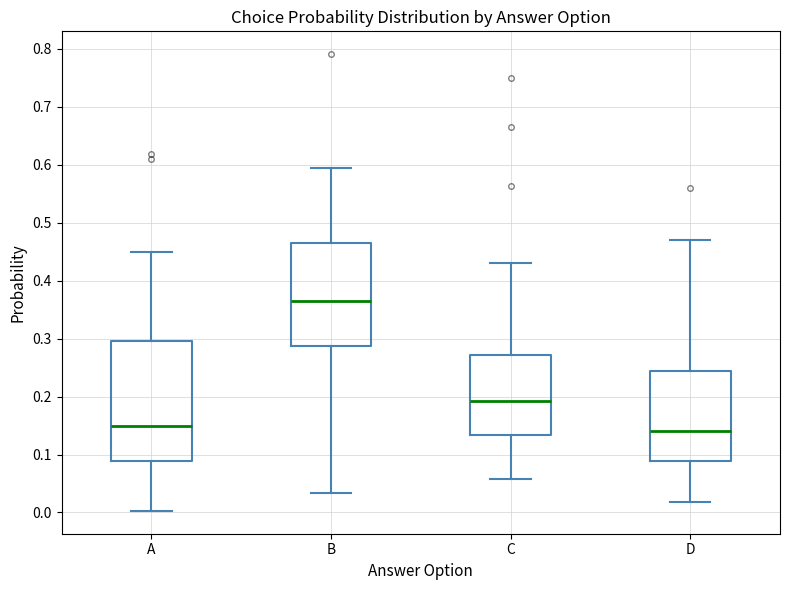

Reading left to right, transcribe this box plot: for each box, give where its median line is, the range the box spans, and where its two whiskers end, as read against the y-axis. The values are not printed on the chart, so give them approximately, as read against the axis.

A: median 0.15, box 0.09 to 0.30, whiskers 0.00 to 0.45
B: median 0.37, box 0.29 to 0.46, whiskers 0.03 to 0.59
C: median 0.19, box 0.13 to 0.27, whiskers 0.06 to 0.43
D: median 0.14, box 0.09 to 0.24, whiskers 0.02 to 0.47